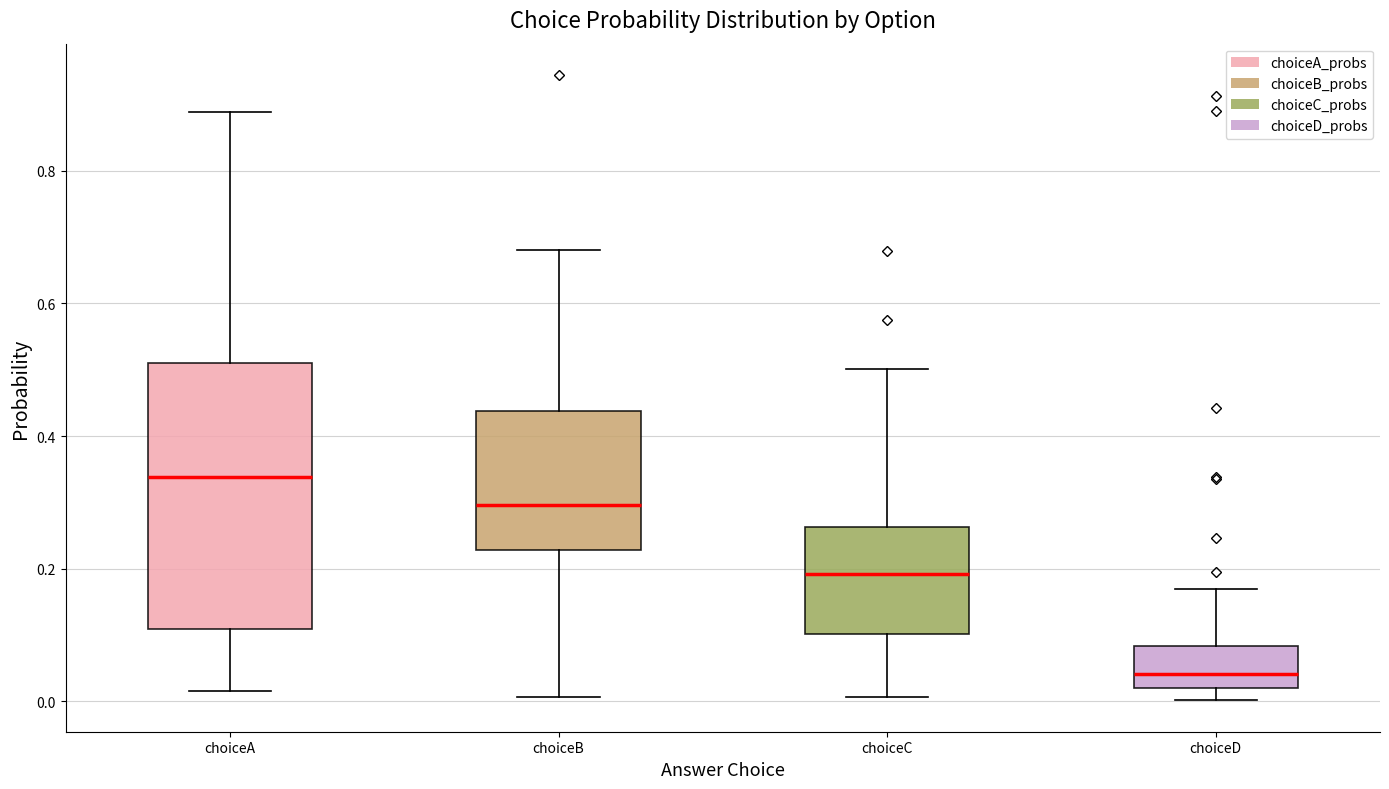

Reading left to right, read every box against the y-axis: the position of its median line, the range the box covers, and the ends of its whiskers. The values are not printed on the chart, so give them approximately, as read against the axis.

choiceA: median 0.34, box 0.10 to 0.50, whiskers 0.02 to 0.88
choiceB: median 0.30, box 0.22 to 0.44, whiskers 0.00 to 0.68
choiceC: median 0.20, box 0.10 to 0.26, whiskers 0.00 to 0.50
choiceD: median 0.04, box 0.02 to 0.08, whiskers 0.00 to 0.16